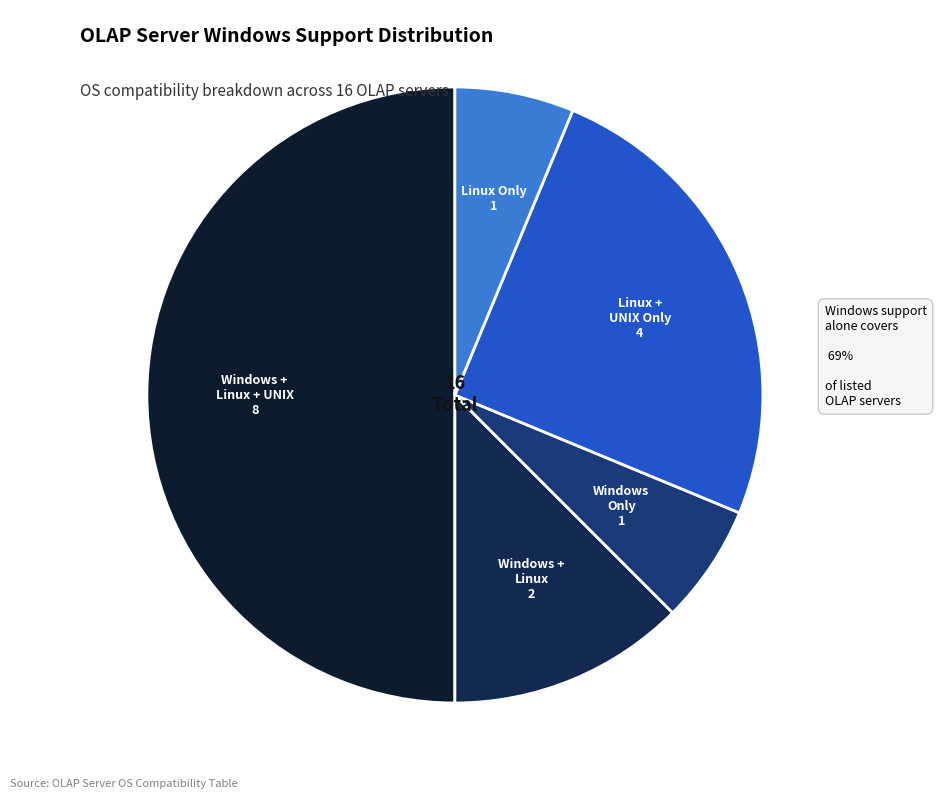

Is it true that Windows + Linux is 25% of the pie?

False